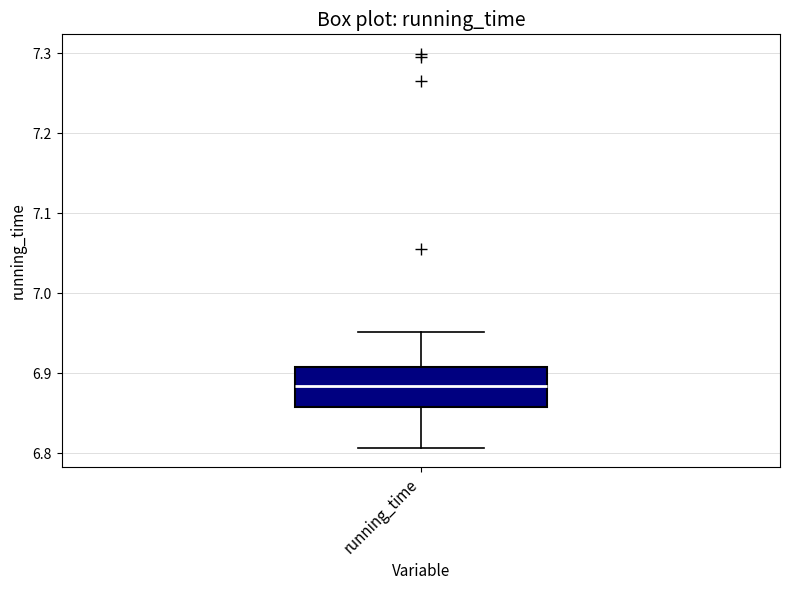

Transcribe this box plot: give where the median line is, the range the box spans, and where the two whiskers end, as read against the y-axis. The values are not printed on the chart, so give them approximately, as read against the axis.

median 6.88, box 6.86 to 6.91, whiskers 6.81 to 6.95